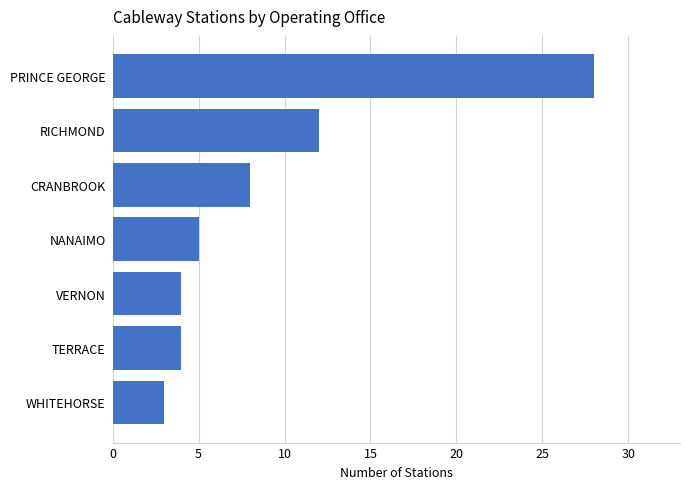

What is the difference between the maximum and minimum values?

25